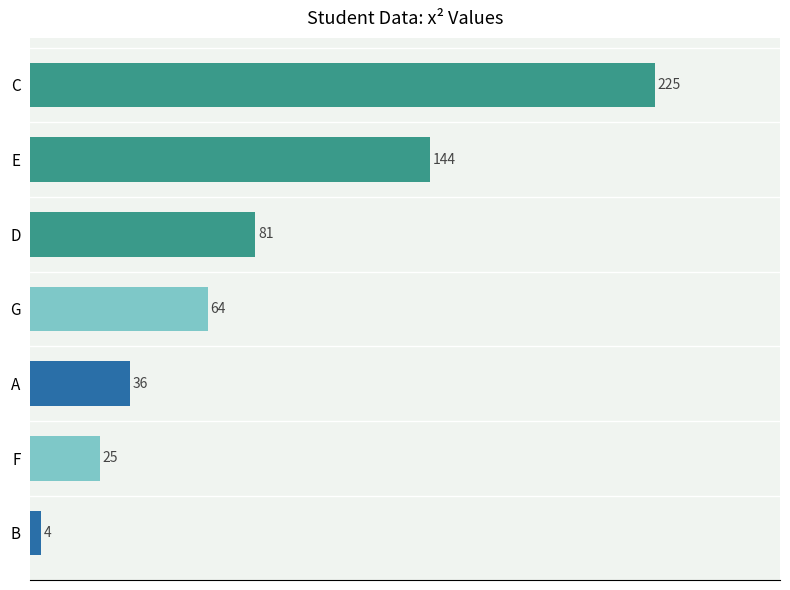

The value at G is 64. True or false?

True